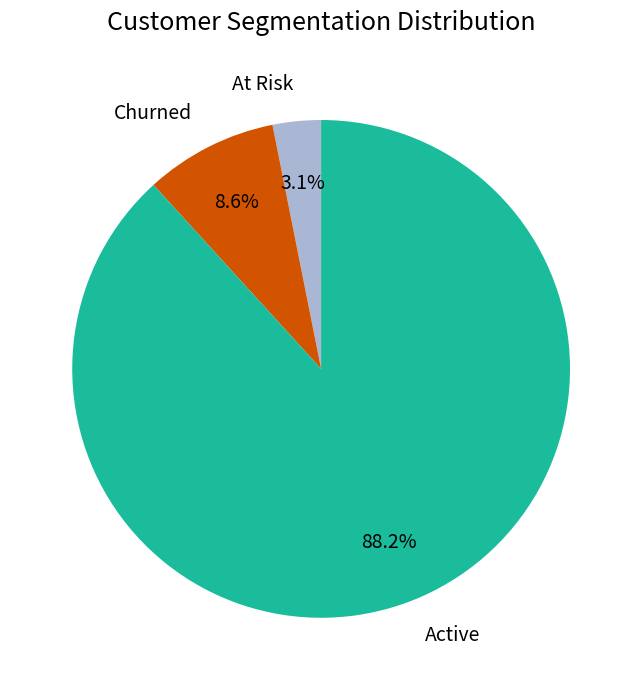

Is there any slice that represents more than half of the pie?

Yes